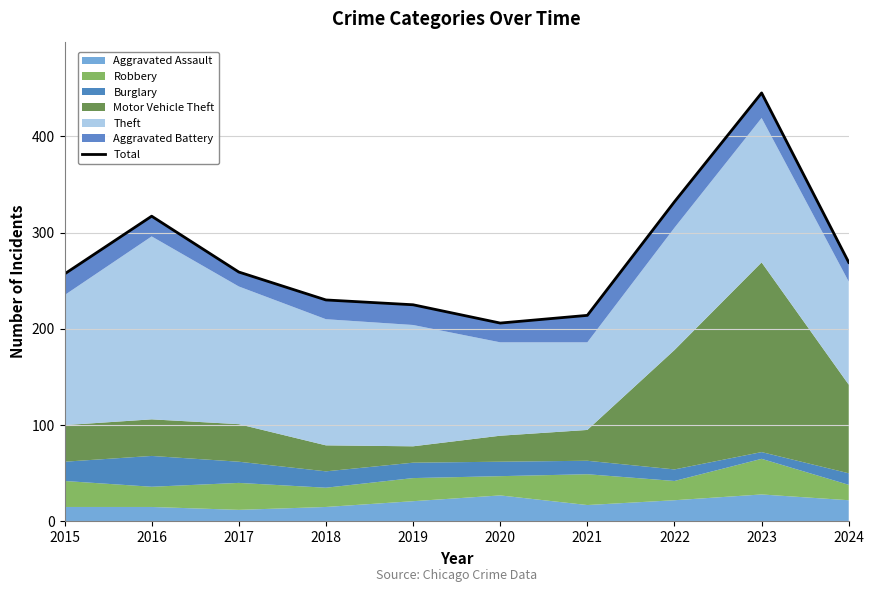

Which has a higher value, 2022 or 2020?

2022